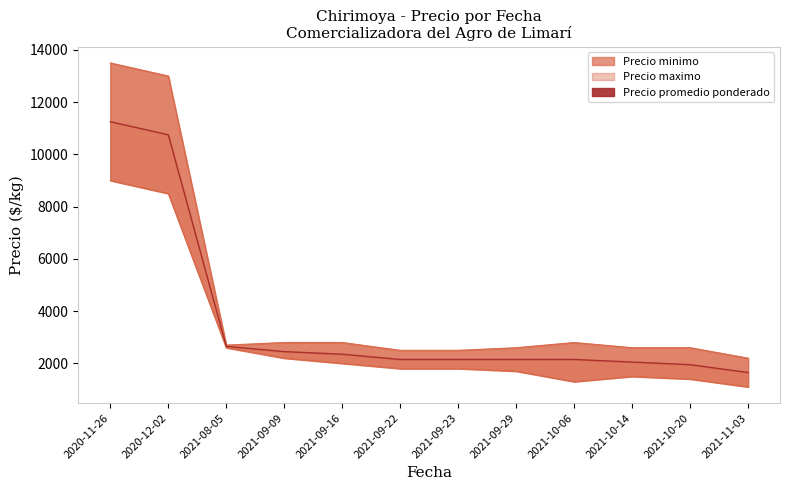

What is the label of the 11th point from the left?

2021-10-20